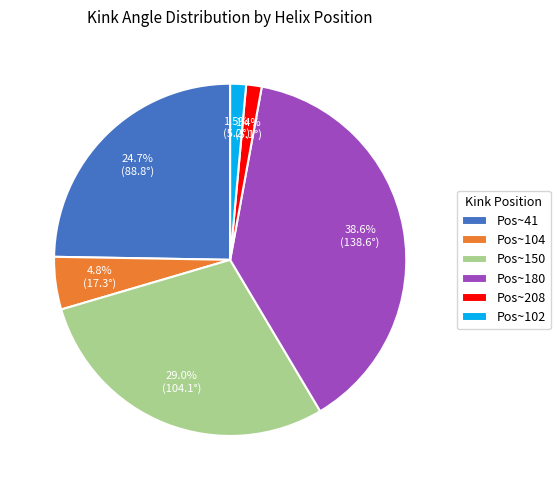

What percentage is NOT represented by Pos~180?

61.4%